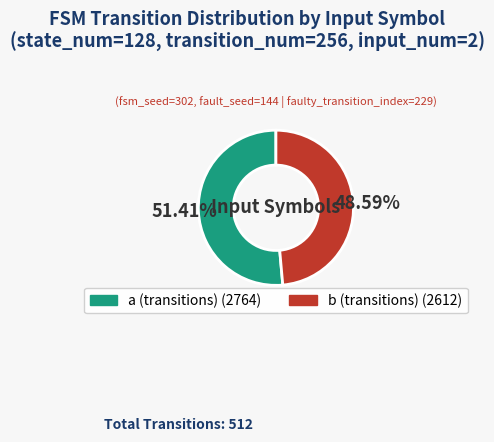

To the nearest percent, what is the average slice percentage?

50%